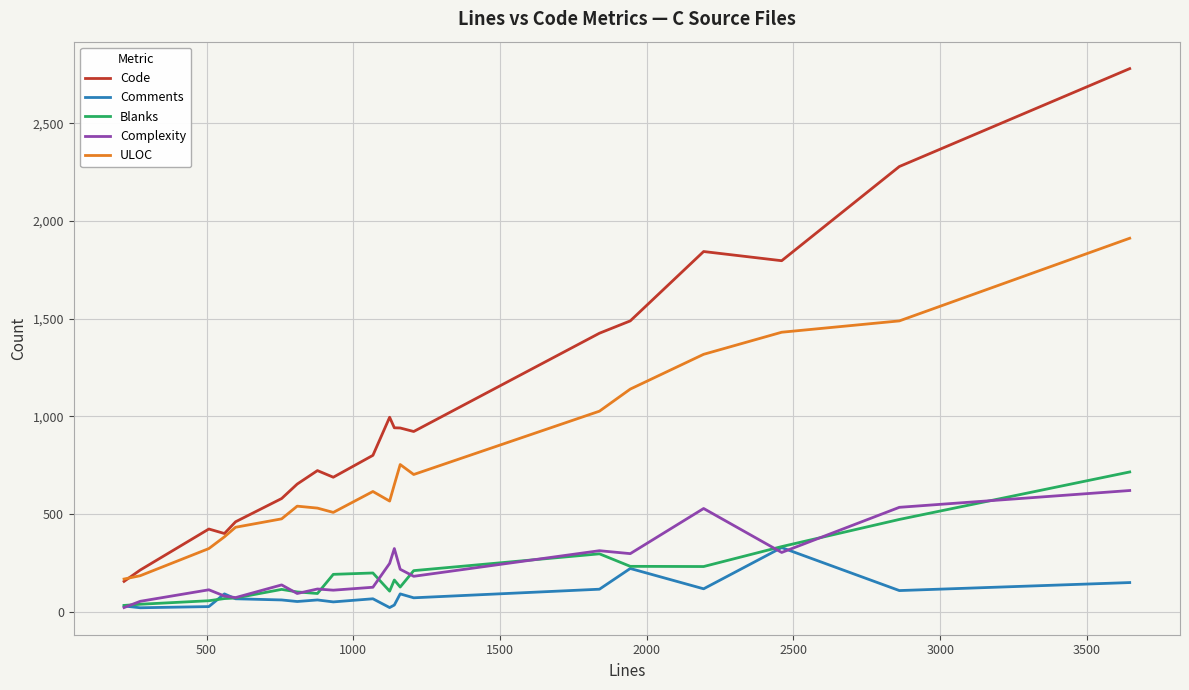

What is the average value of the Complexity series?

225